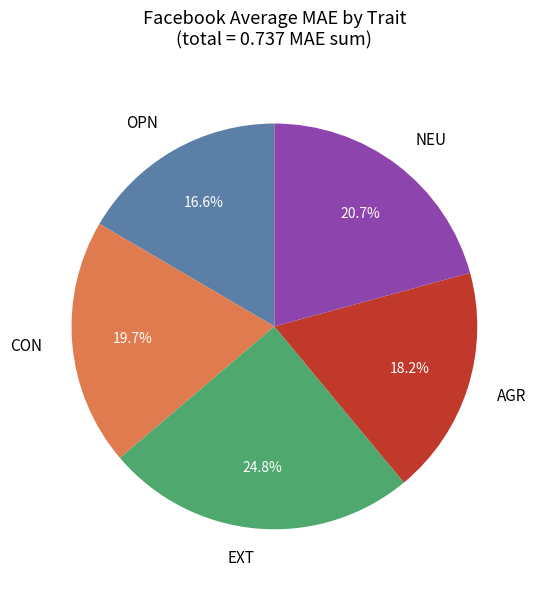

What is the smallest slice in the pie chart?

OPN